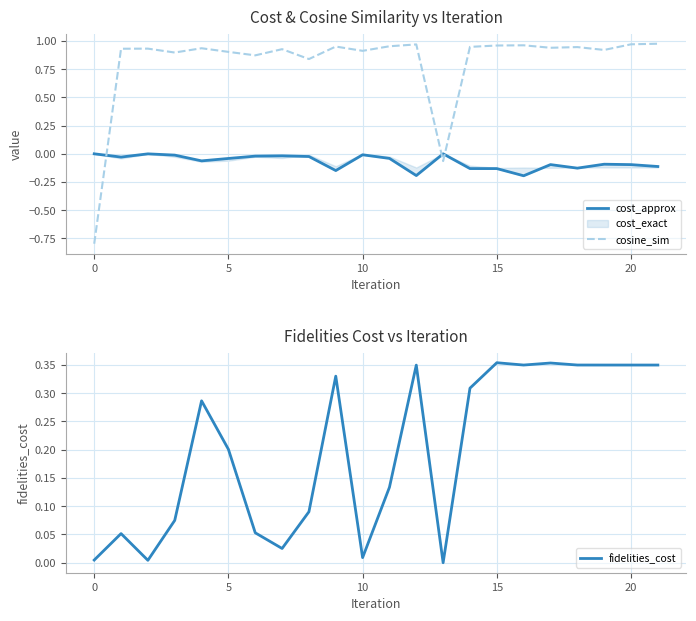

True or false: cost_approx has a value of -0.2 at 16.

True